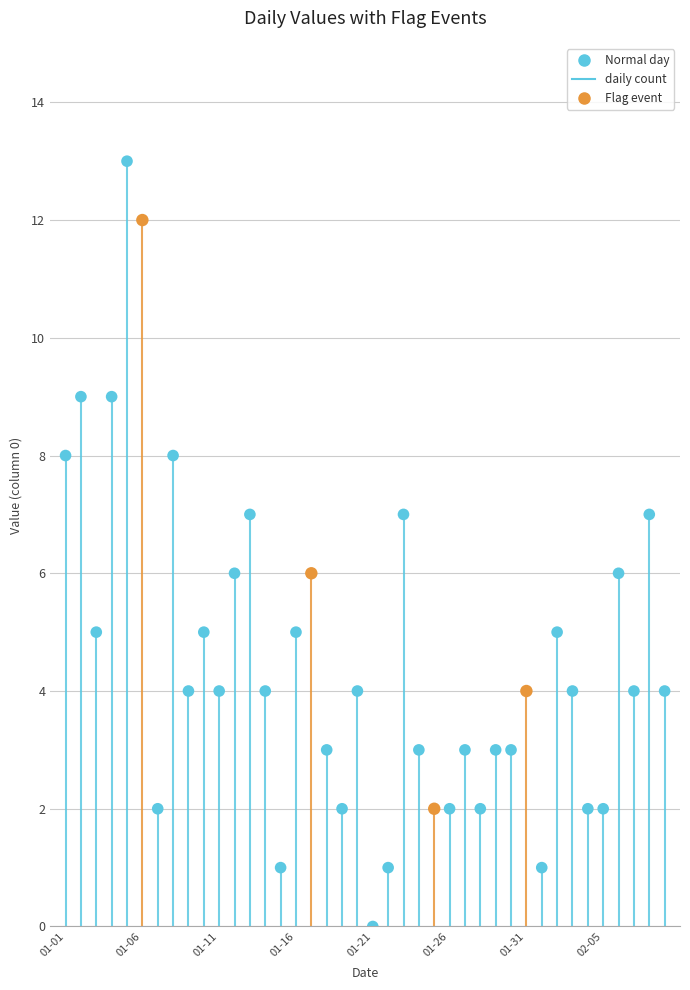

Which series contains the highest Y value?

Normal day